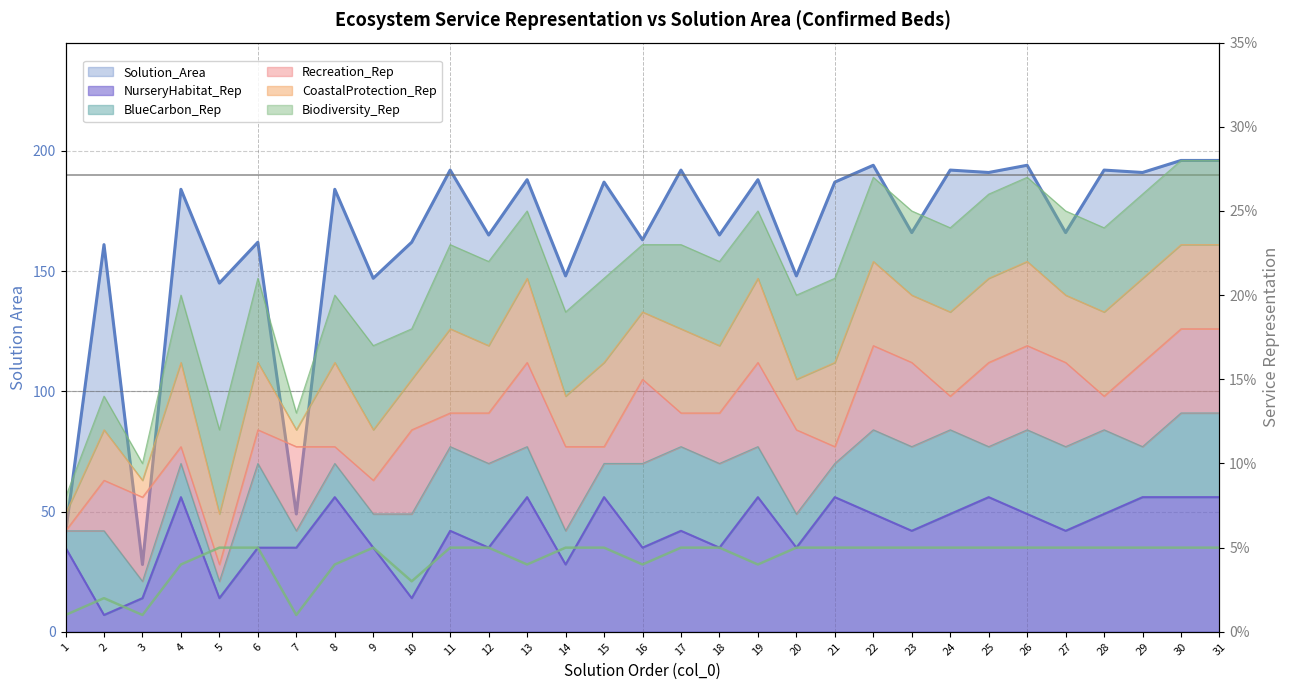

What is the approximate value of NurseryHabitat_Rep at 9?

0.1